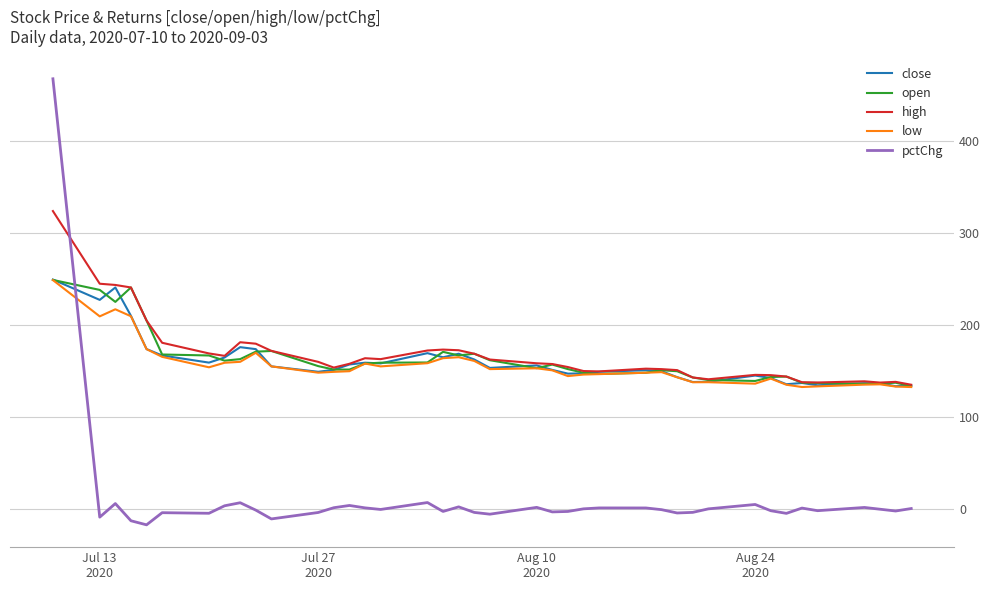

What is the smallest value displayed?

-17.2